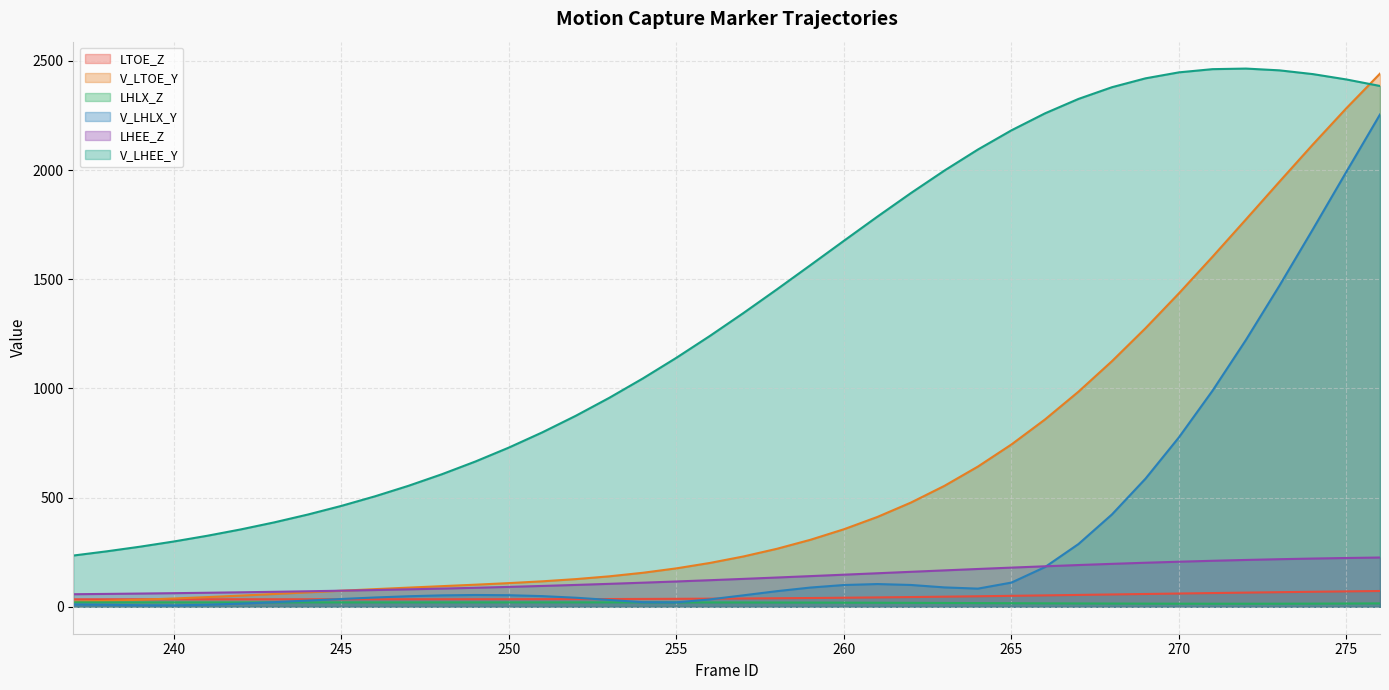

At which label does V_LHEE_Y reach its minimum?

237